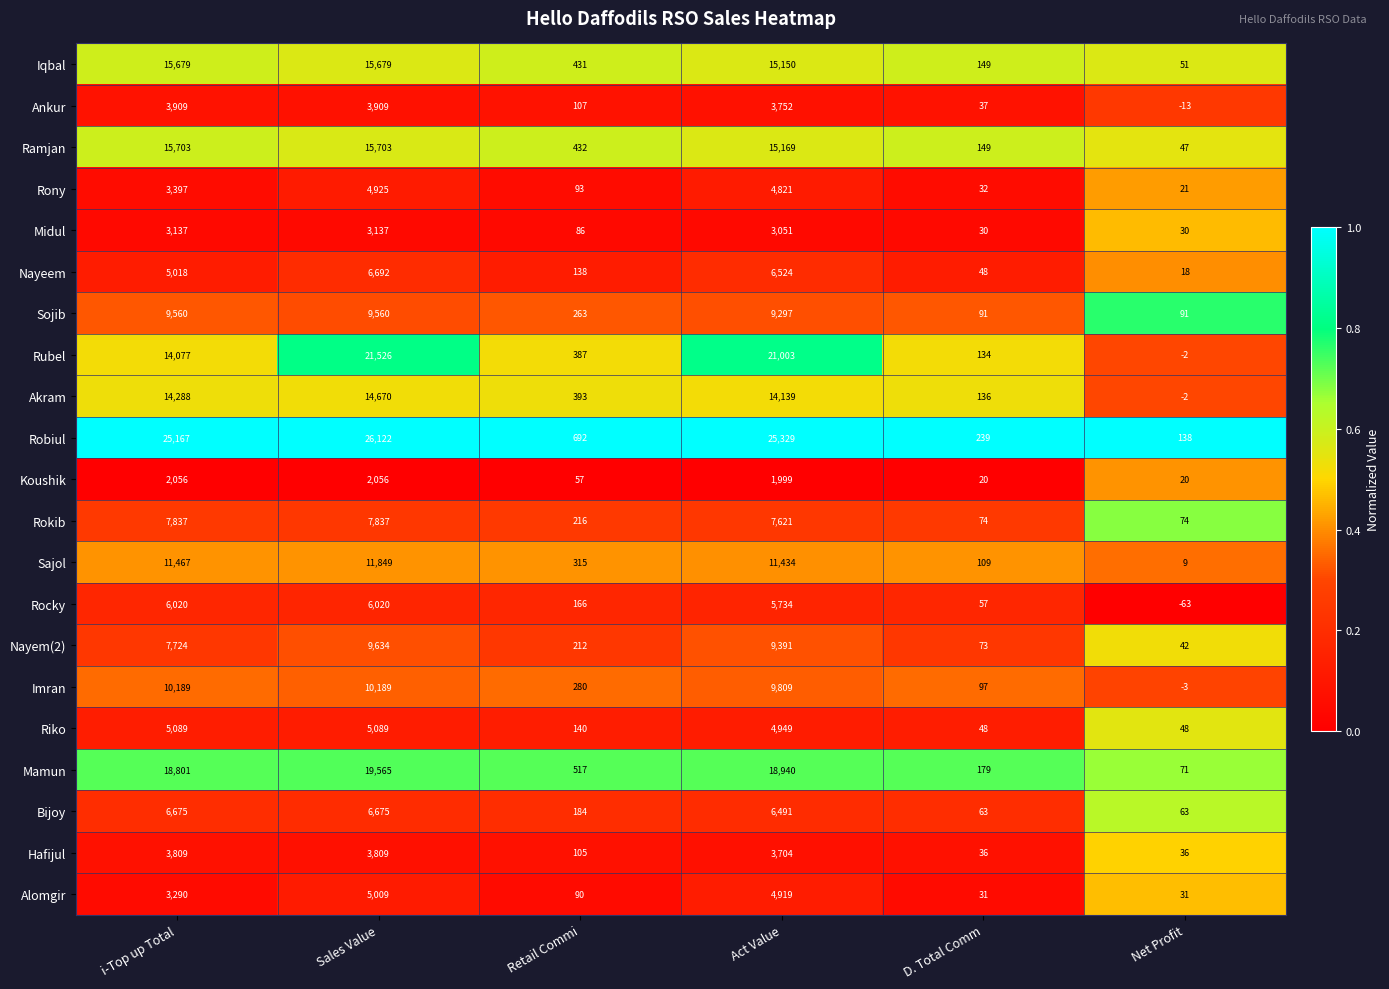

Which series has the largest total across all categories?

Robiul